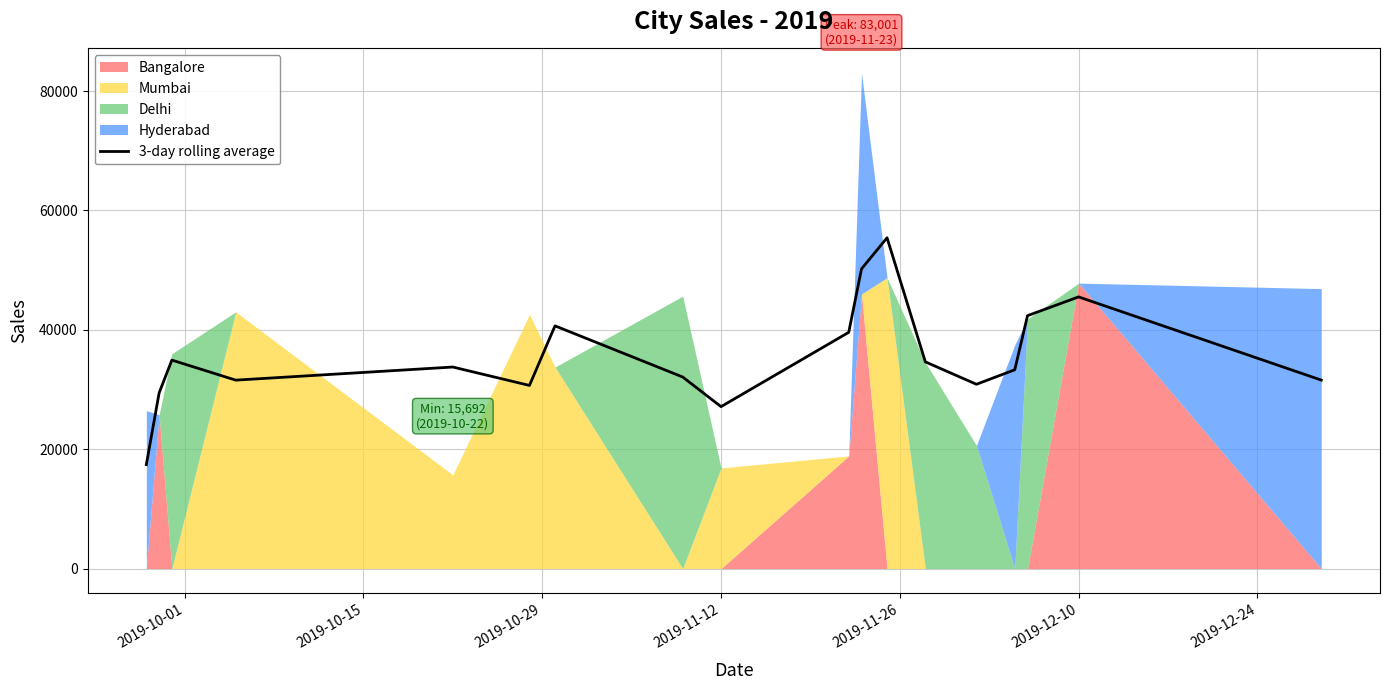

How many data points are above 33765?

8